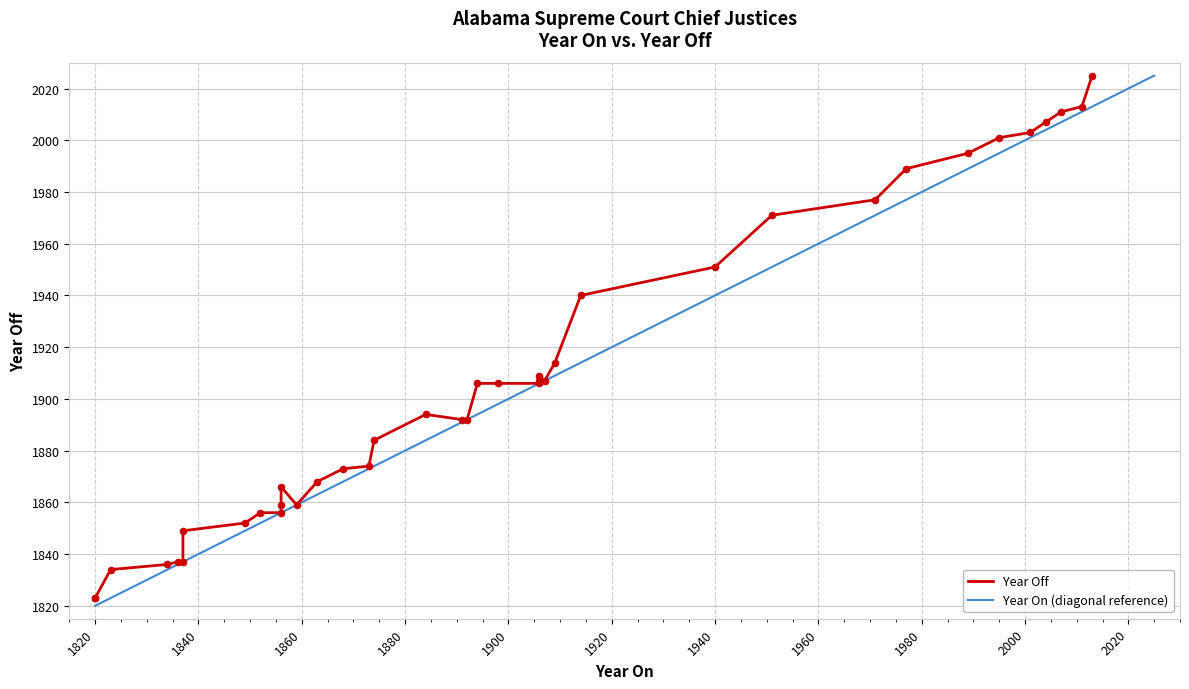

True or false: Year On (diagonal reference) has a value of 1820 at 1820.

True